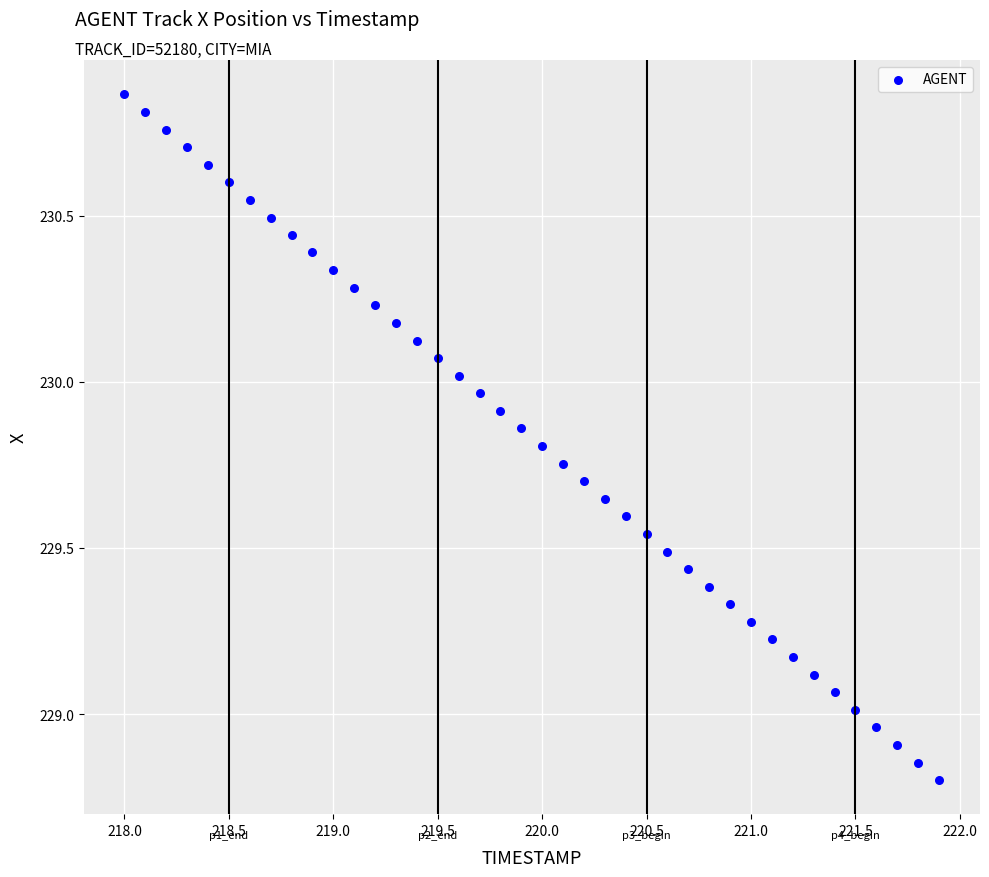

What is the range of X values (max minus min)?

3.9